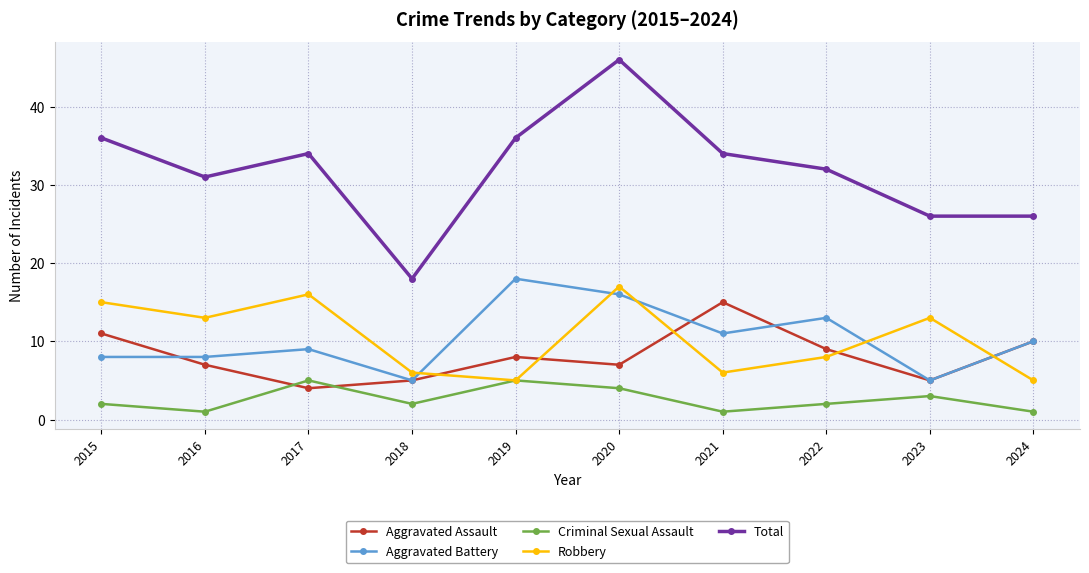

The Criminal Sexual Assault series shows 3 at 2019. True or false?

False